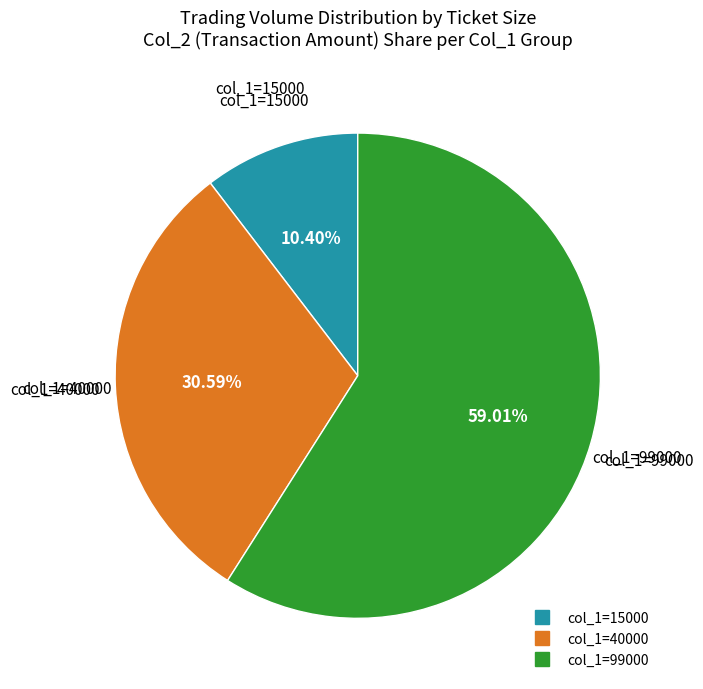

Is there a majority slice in this chart?

Yes